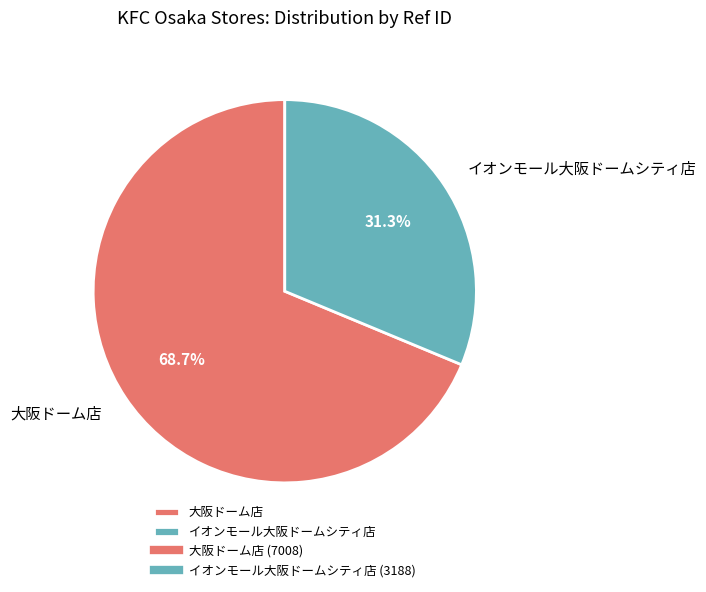

Which category has the smallest portion of the pie?

イオンモール大阪ドームシティ店